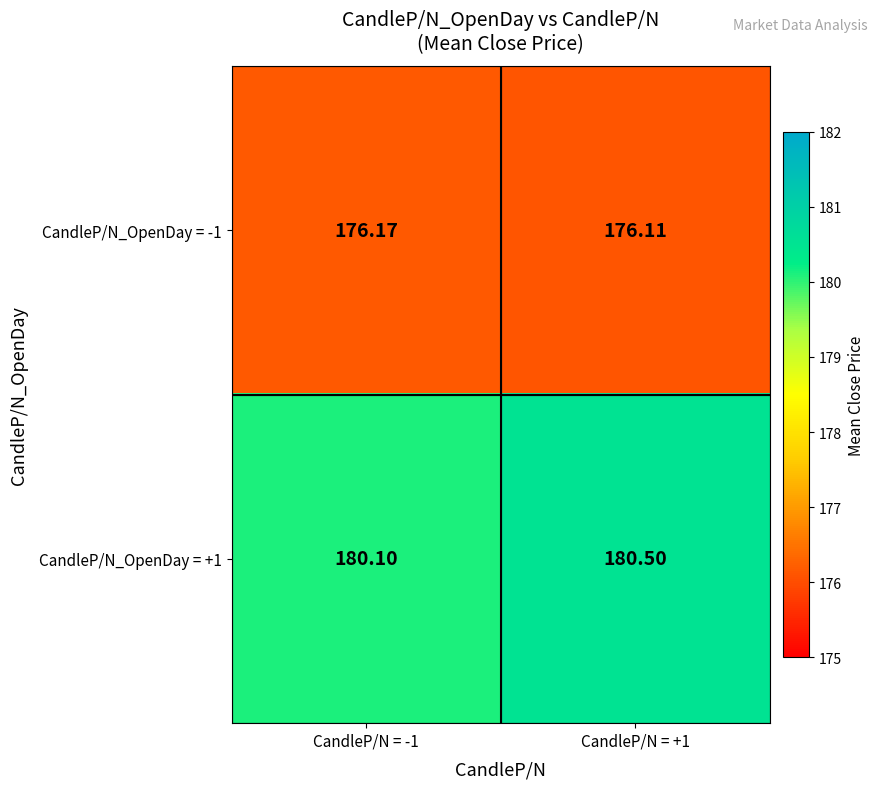

Rank the series at CandleP/N = +1 from lowest to highest value.

CandleP/N_OpenDay = -1, CandleP/N_OpenDay = +1